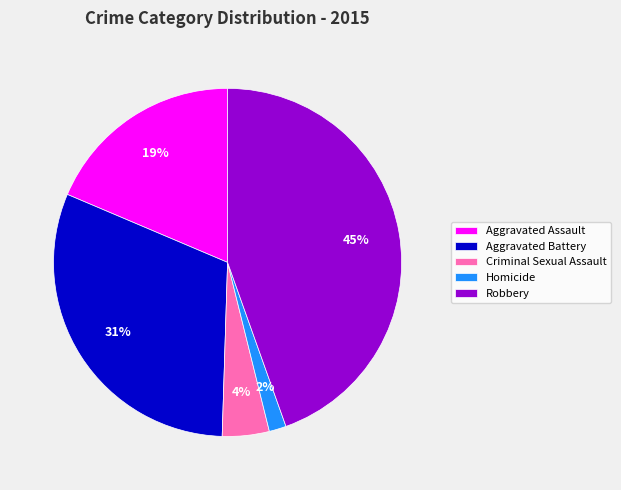

Count the number of slices in the pie.

5